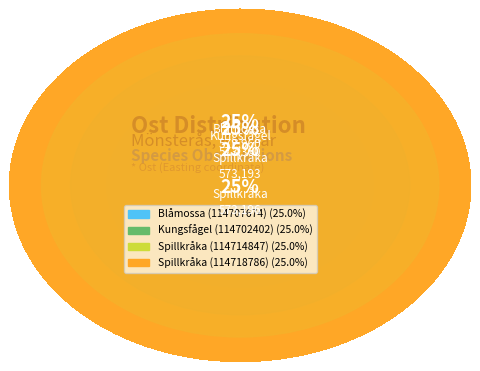

The Spillkråka (114714847) slice represents 25% of the pie. True or false?

True